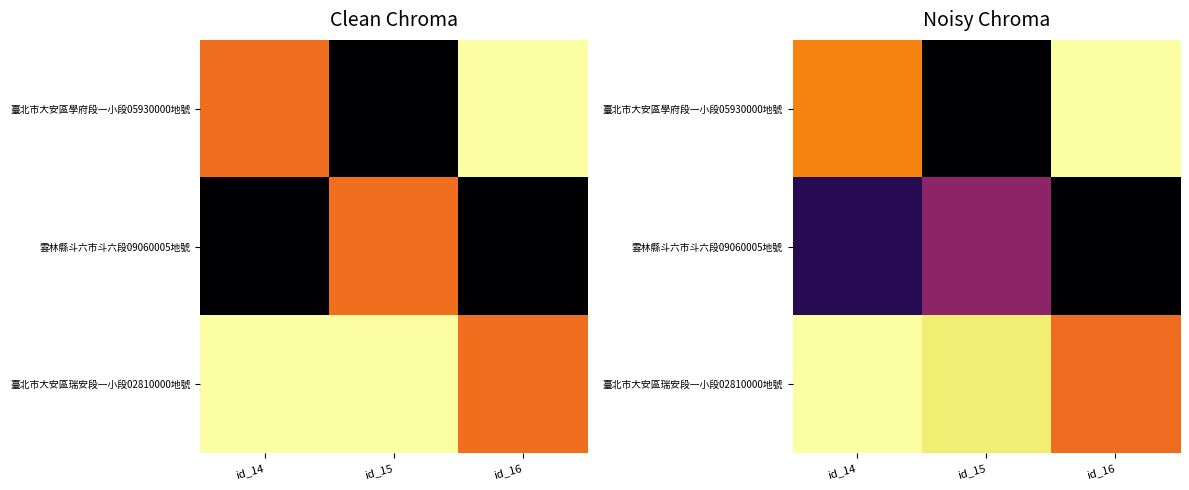

Which series has the largest total across all categories?

臺北市大安區瑞安段一小段02810000地號